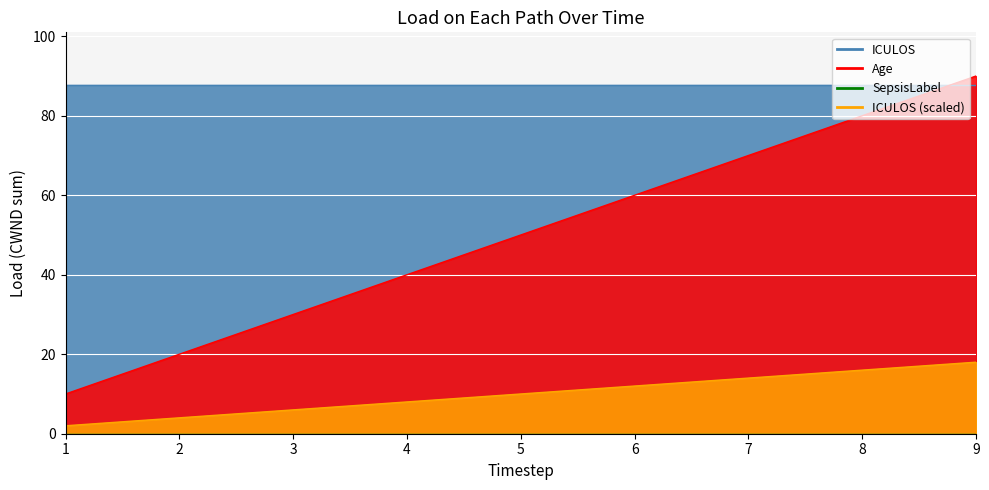

At which label is ICULOS closest to 5?

5